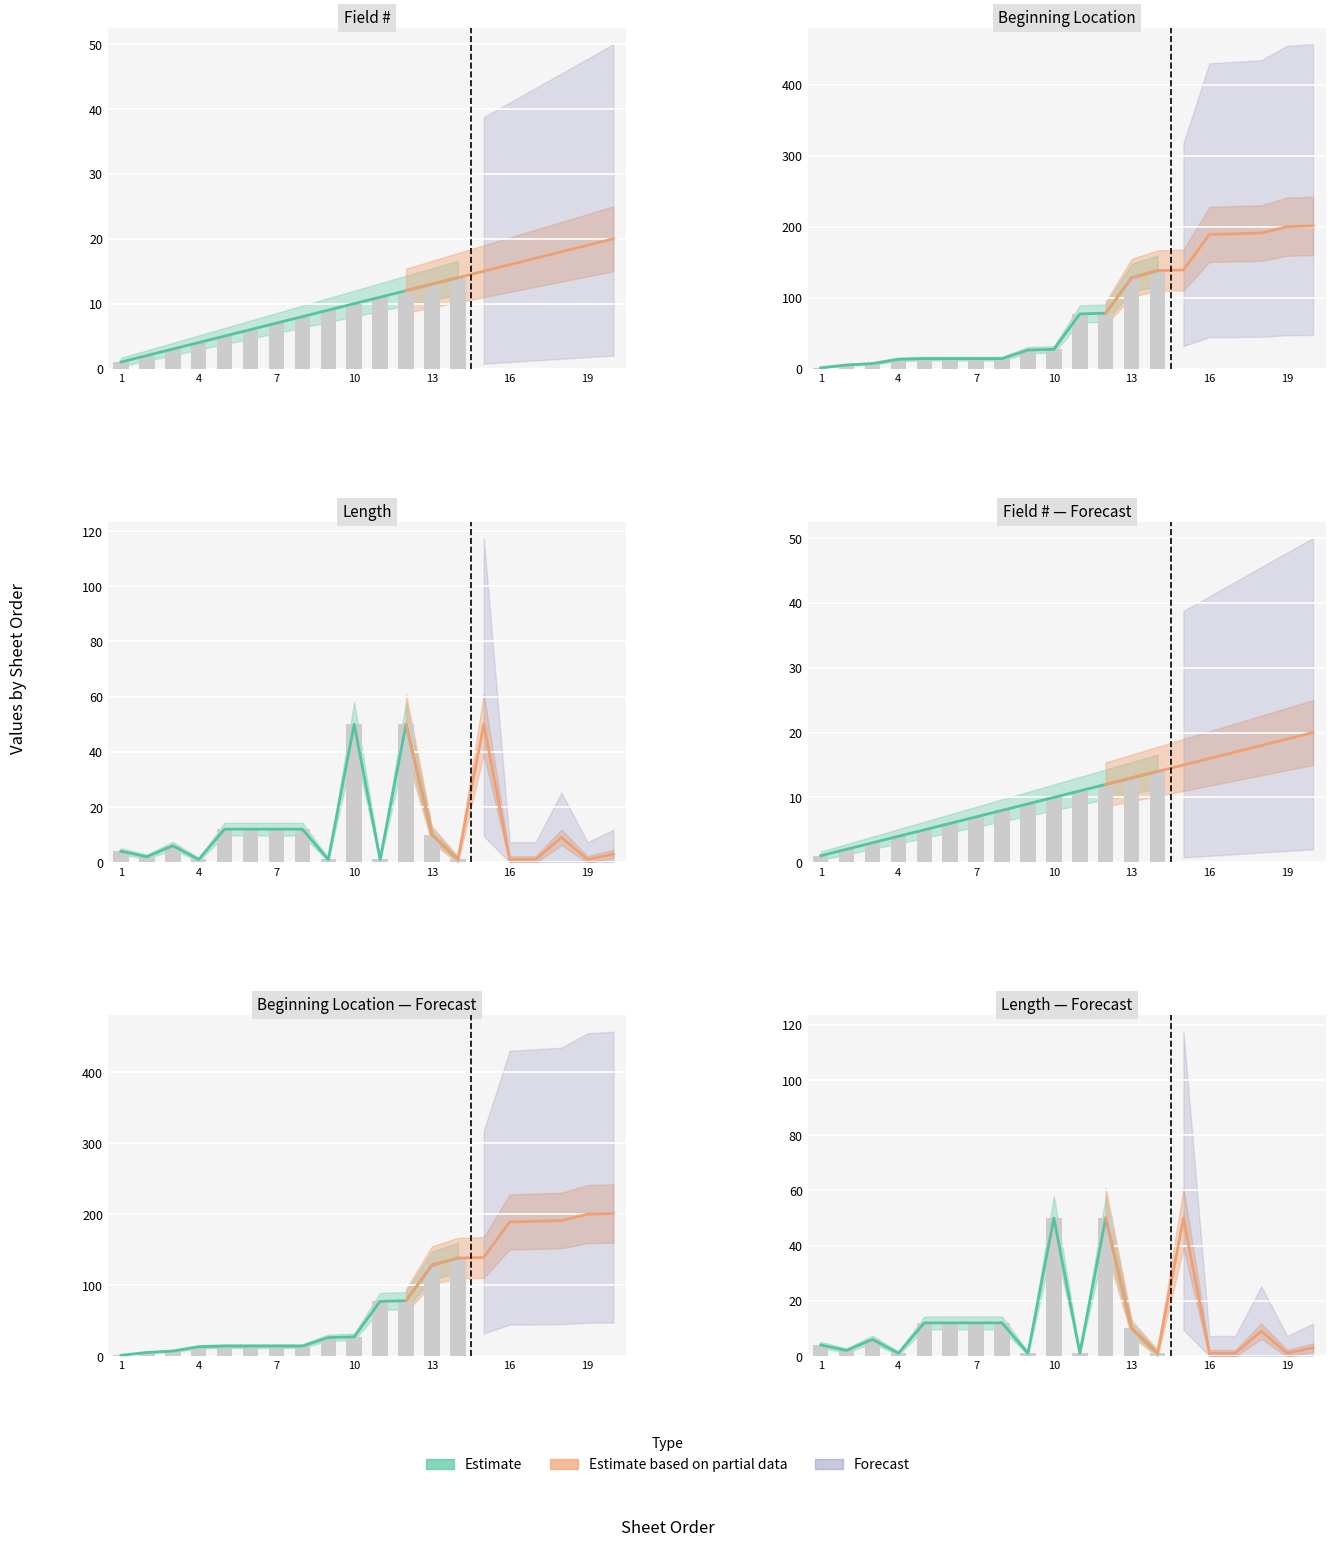

Which has a higher value, 3 or 8?

8